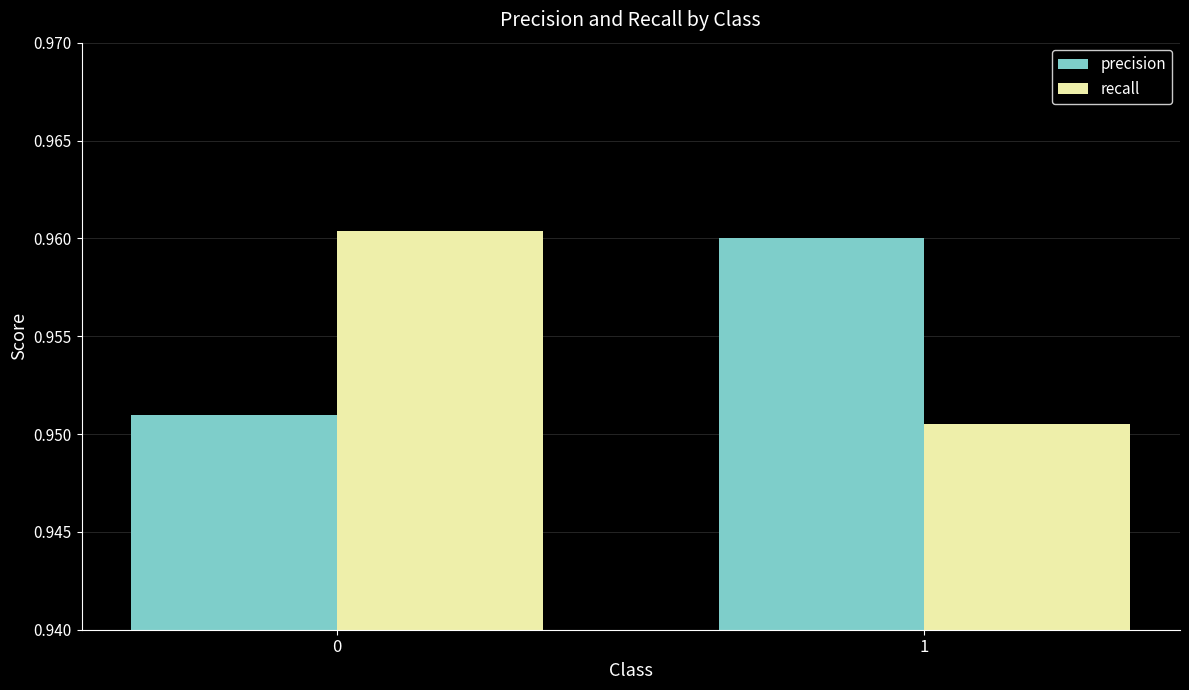

The value of recall at 1 is 0.2. True or false?

False